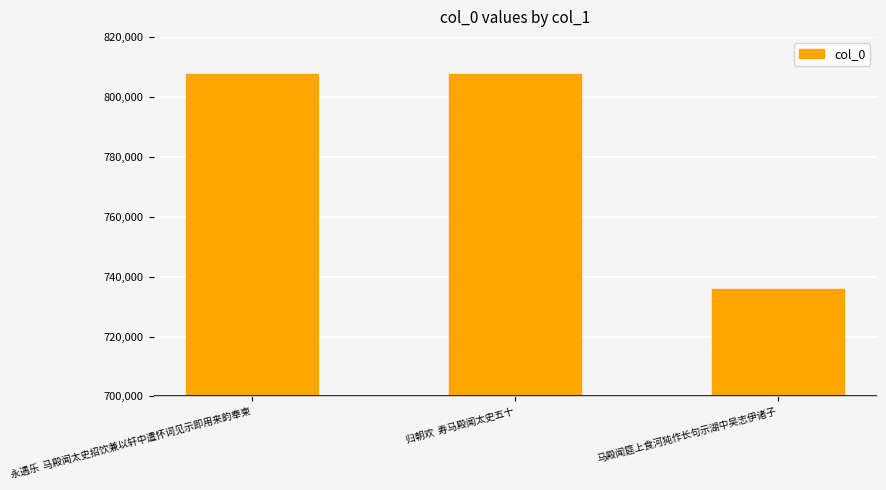

What is the smallest value displayed?

735857